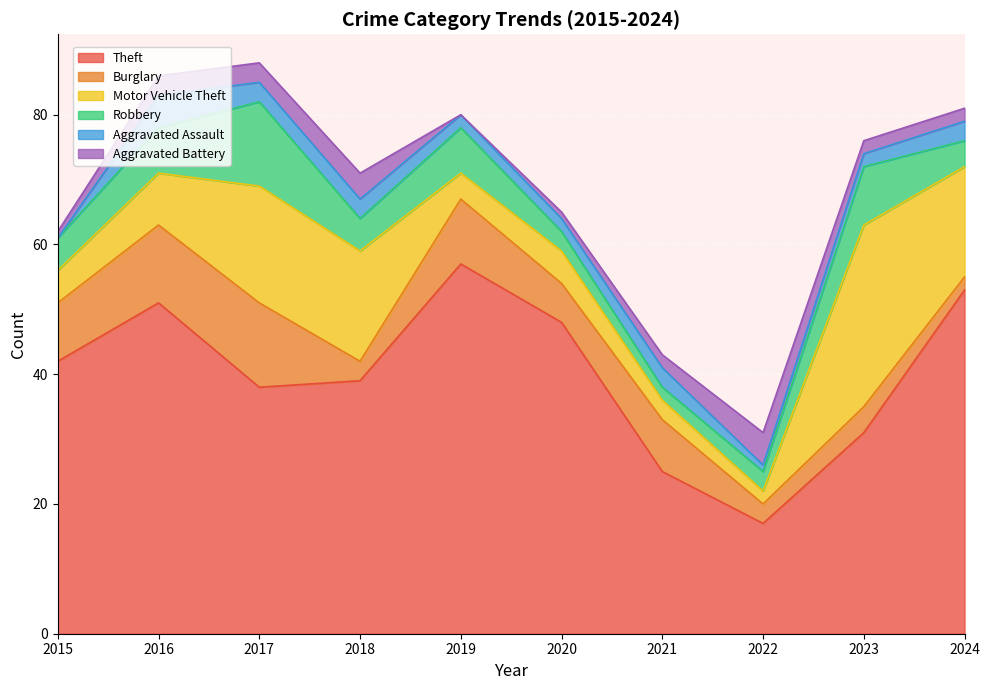

Between 2017 and 2018, which series saw the biggest shift?

Burglary